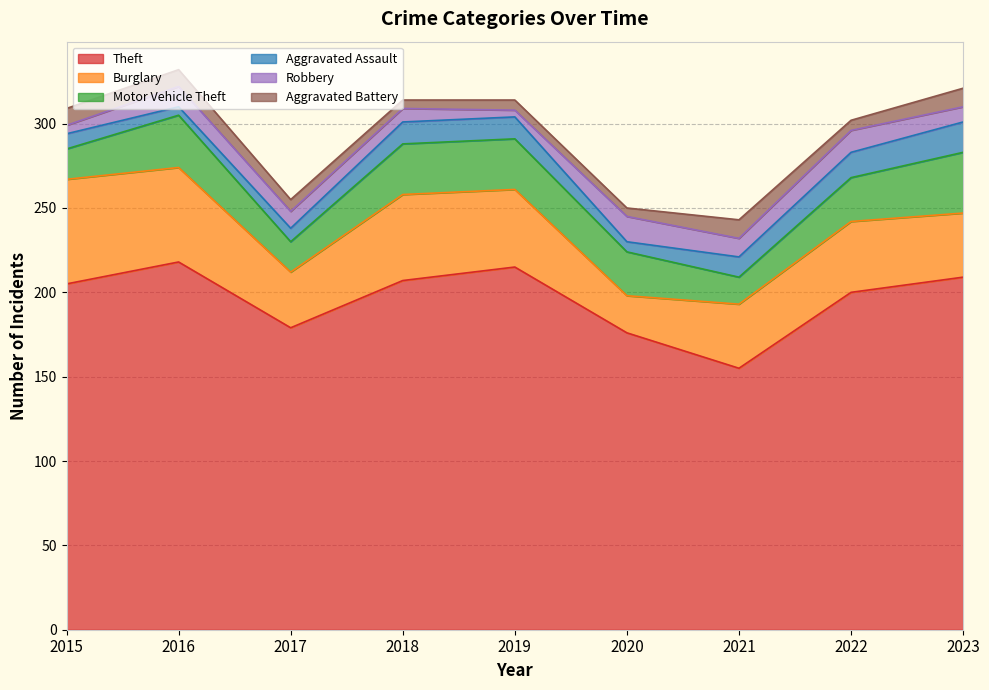

At how many categories does at least one series exceed 47?

9